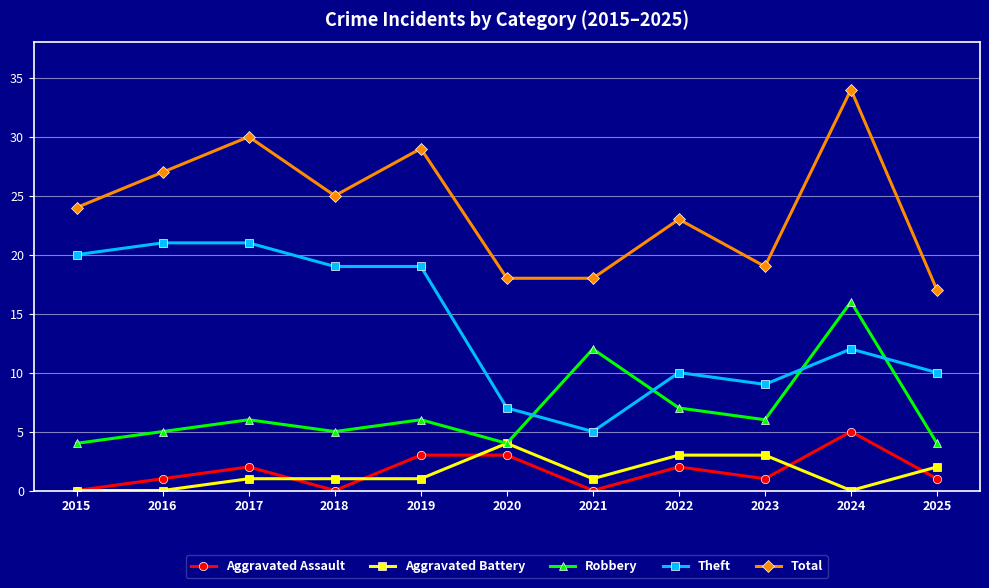

Which series changed the most between 2017 and 2025?

Total